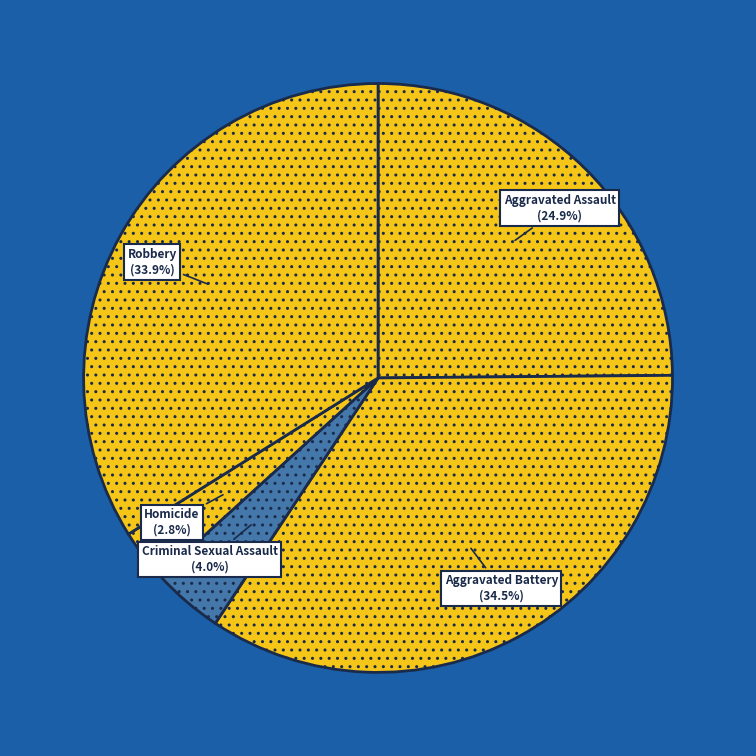

How many slices are in this pie chart?

5